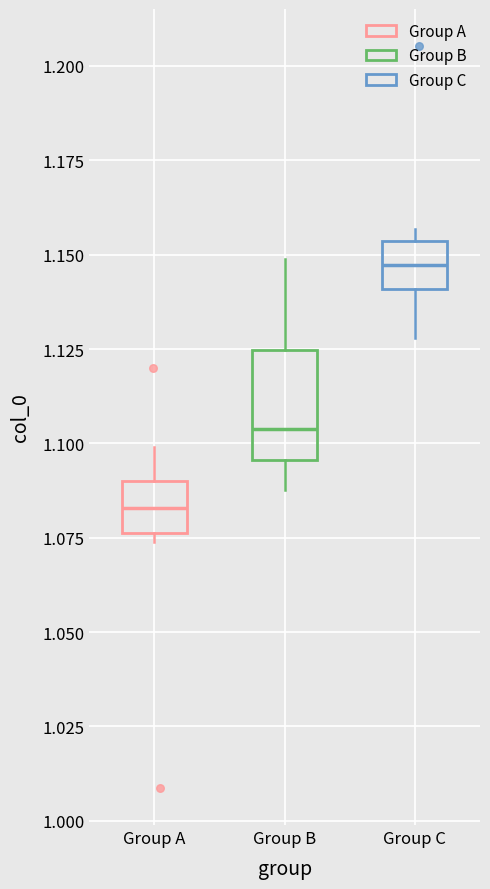

Reading left to right, read every box against the y-axis: the position of its median line, the range the box covers, and the ends of its whiskers. The values are not printed on the chart, so give them approximately, as read against the axis.

Group A: median 1.085, box 1.075 to 1.090, whiskers 1.075 (just below the box's lower edge) to 1.100
Group B: median 1.105, box 1.095 to 1.125, whiskers 1.090 to 1.150
Group C: median 1.145, box 1.140 to 1.155, whiskers 1.130 to 1.155 (just above the box's upper edge)